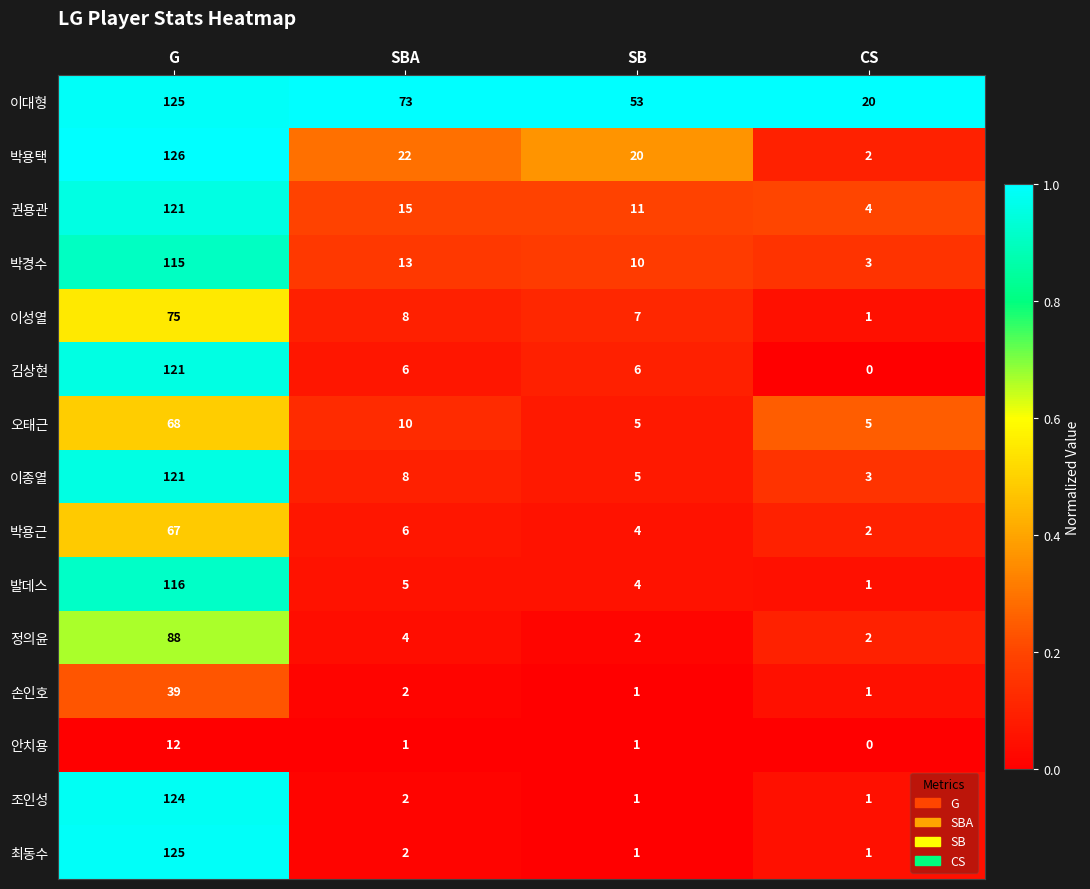

At which category is the sum across all series the highest?

G